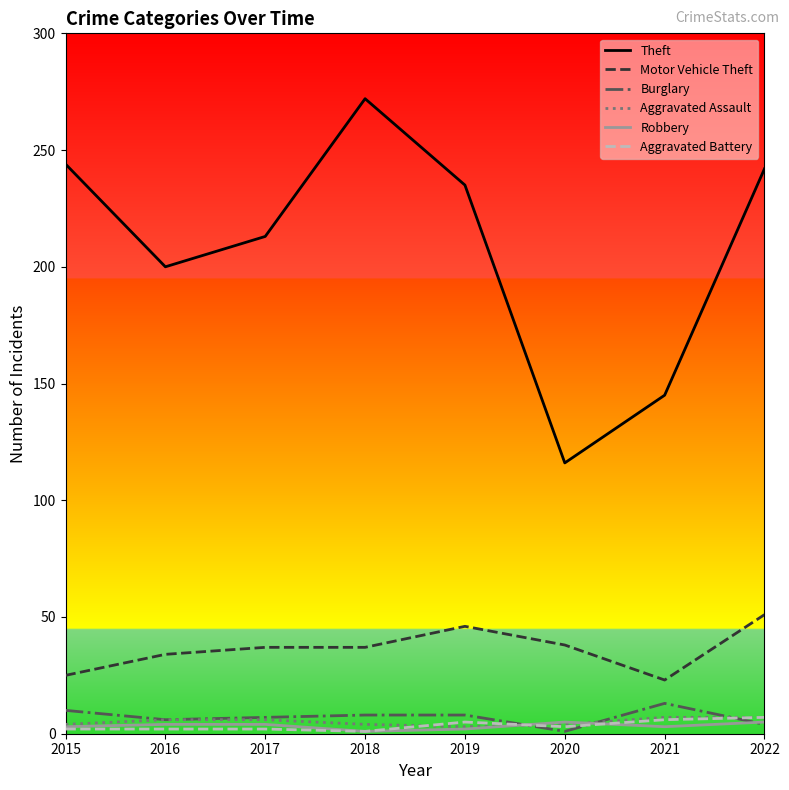

Which series has the widest spread of values?

Theft